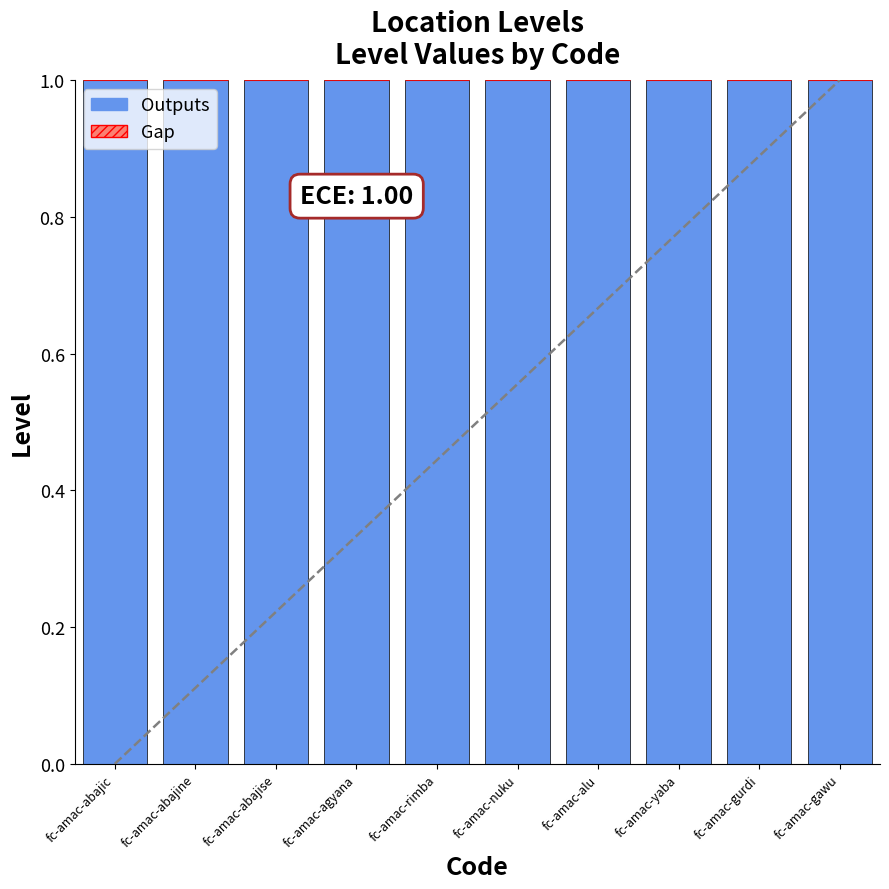

Which series has the largest range (max minus min)?

Outputs